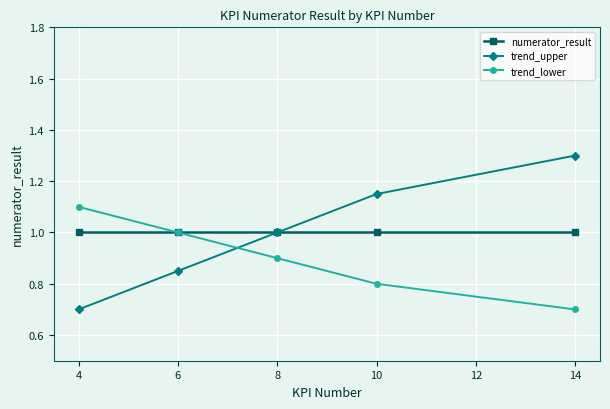

What is the minimum value for numerator_result?

1.0